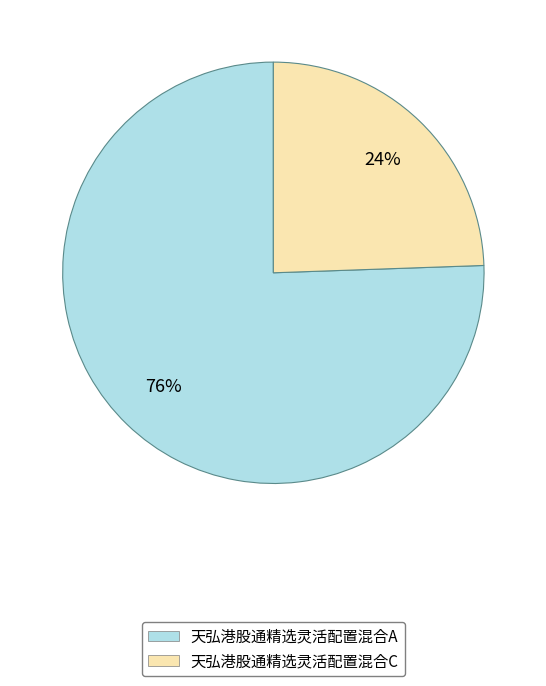

Is it true that 天弘港股通精选灵活配置混合A is 76% of the pie?

True